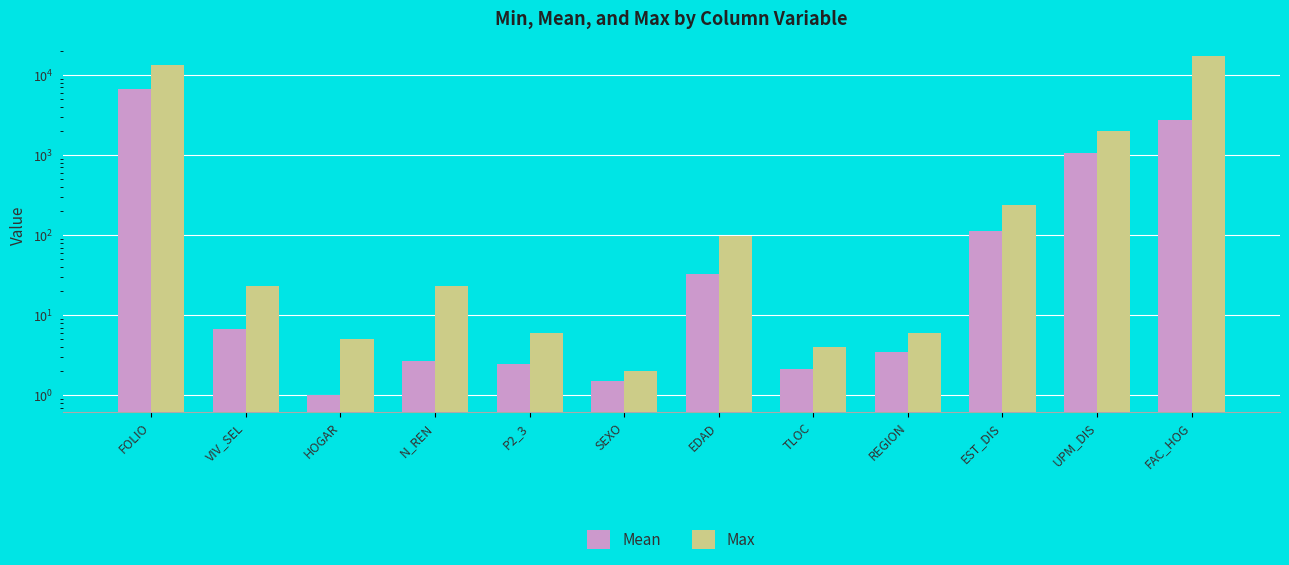

Rank the series by their maximum value, from highest to lowest.

Max, Mean